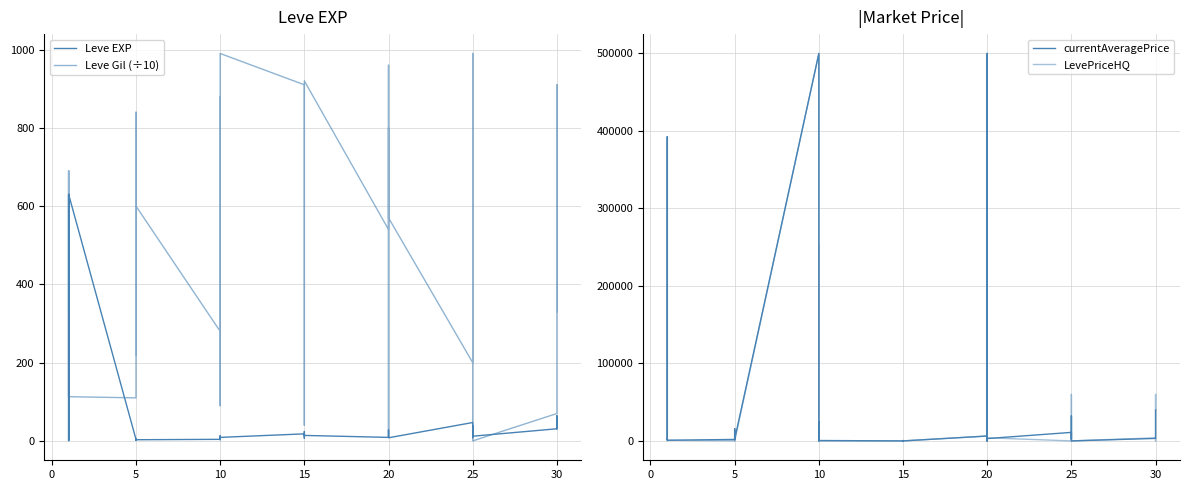

How many values in currentAveragePrice are above zero?

32